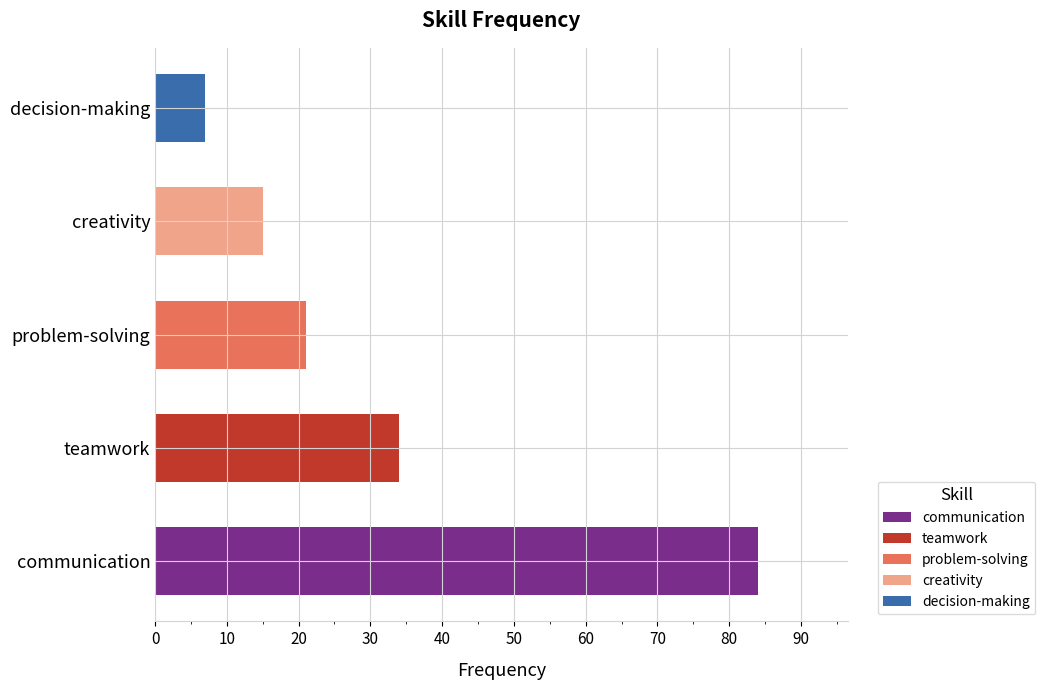

Rank the categories by value from highest to lowest.

communication, teamwork, problem-solving, creativity, decision-making